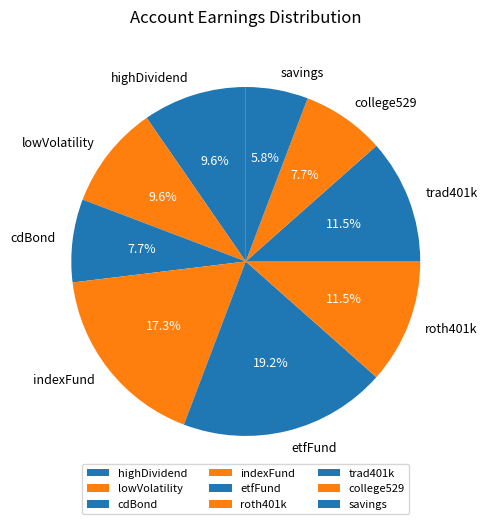

To the nearest percent, what is the difference between the etfFund and roth401k slice percentages?

8%